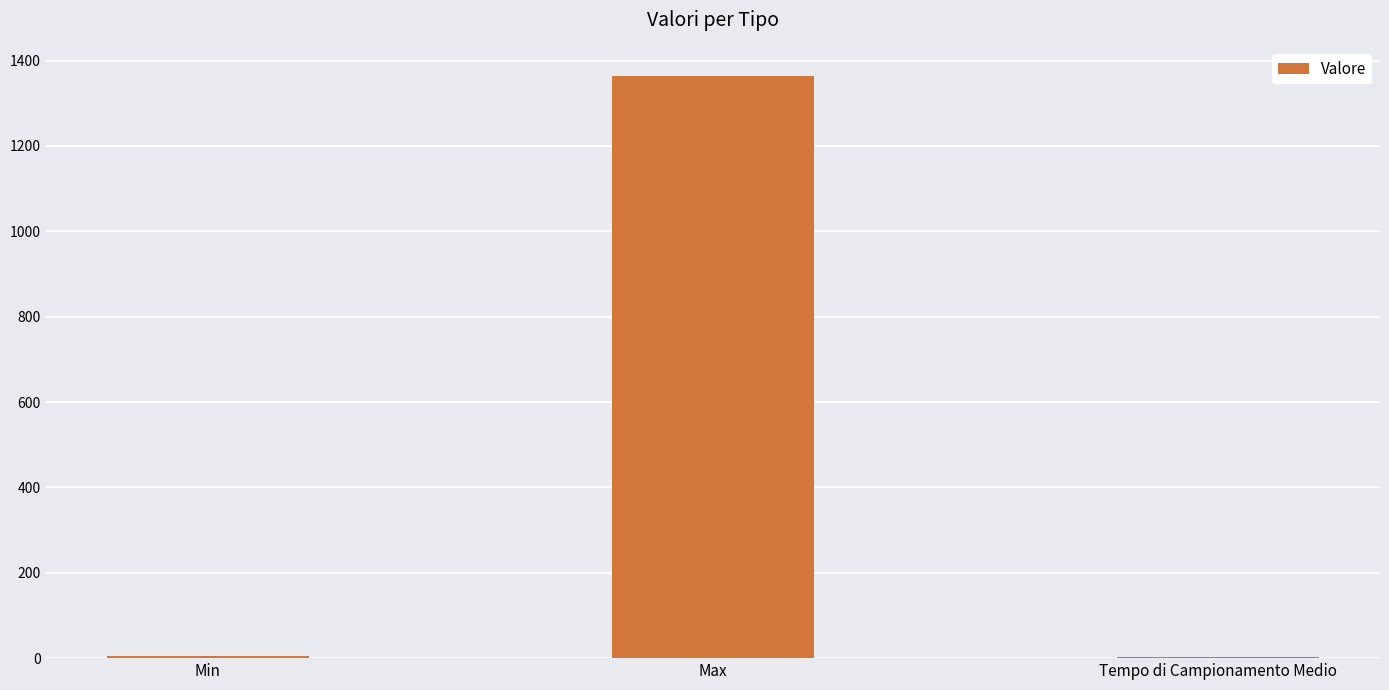

Are the bars horizontal?

No